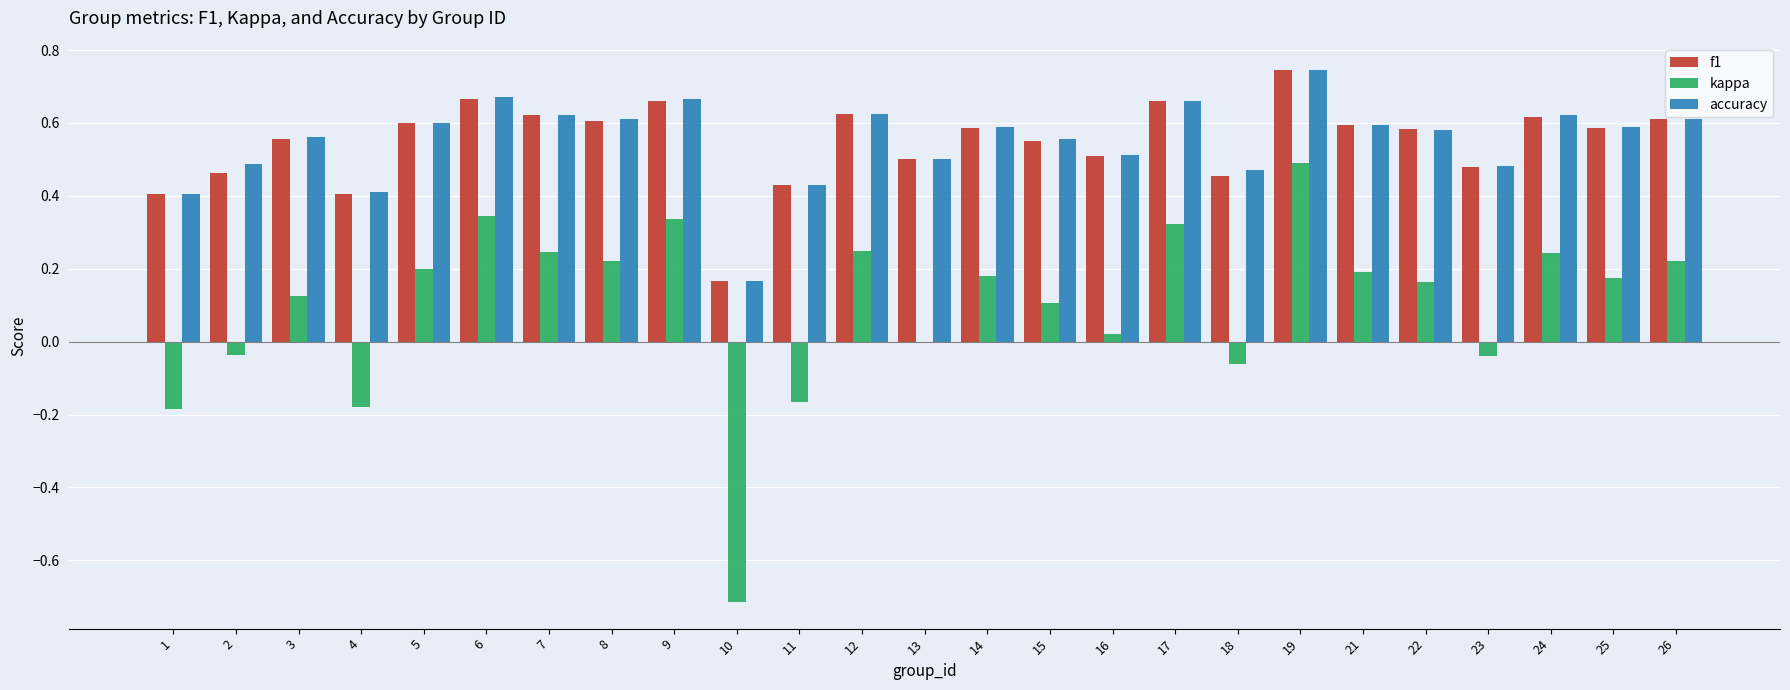

What is the sum of all f1 values?

13.7